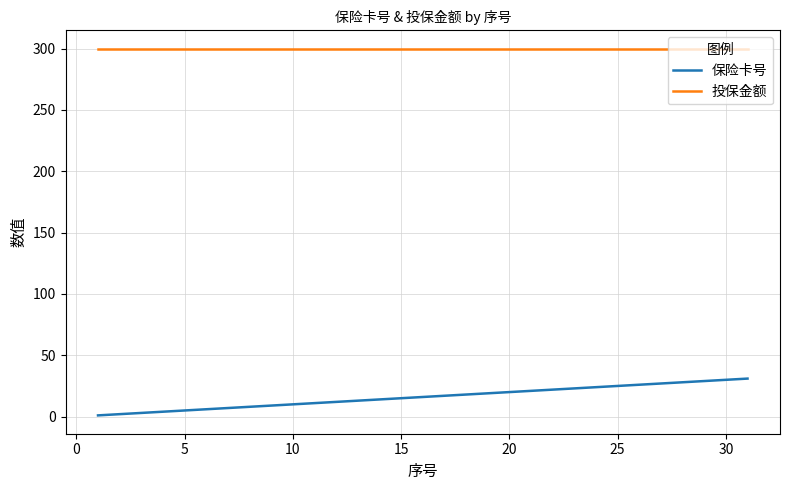

Rank the series by their average value, from highest to lowest.

投保金额, 保险卡号